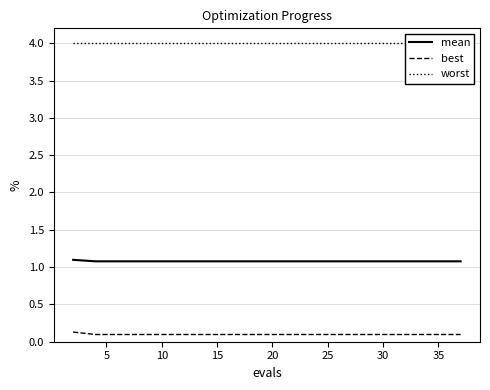

Which series has the largest total across all categories?

worst